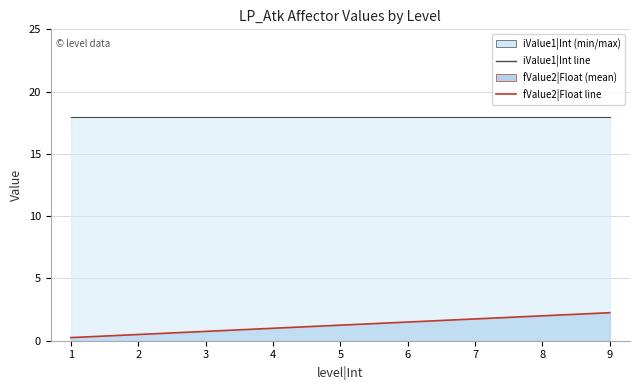

Where is the data nearest to the value 1?

4